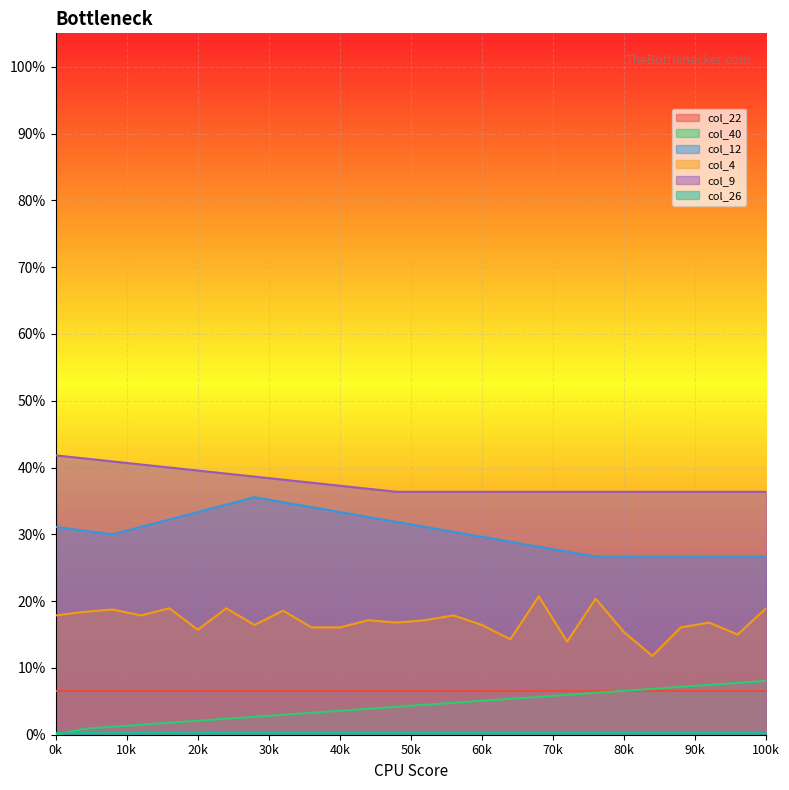

Between 11 and 24, which series saw the biggest shift?

col_12